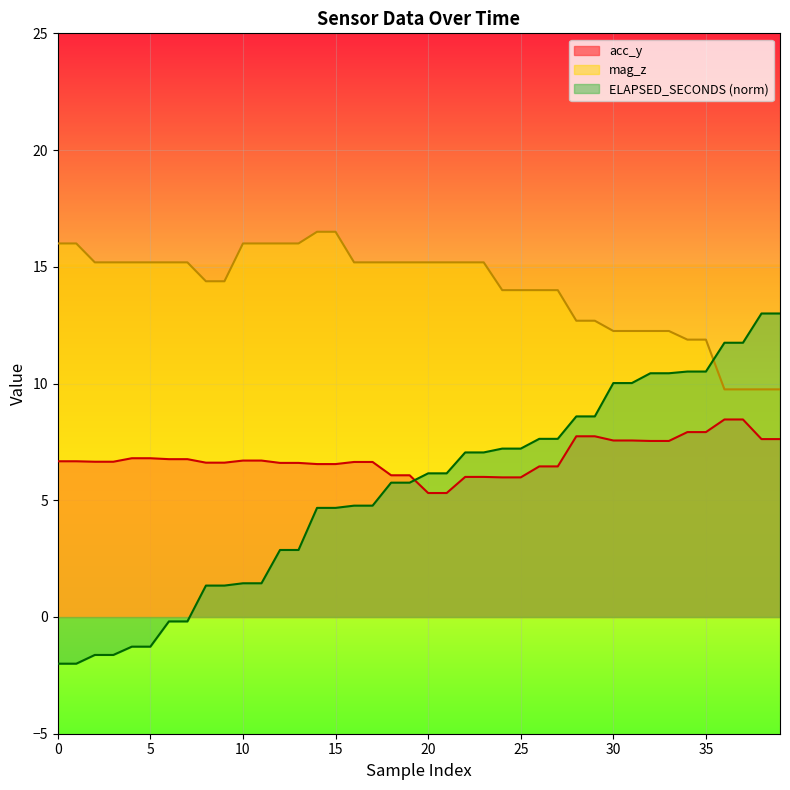

Reading left to right, extract all data points from this chart.

acc_y: 0=6.7	1=6.7	2=6.7	3=6.7	4=6.8	5=6.8	6=6.8	7=6.8	8=6.6	9=6.6	10=6.7	11=6.7	12=6.6	13=6.6	14=6.5	15=6.5	16=6.6	17=6.6	18=6.1	19=6.1	20=5.3	21=5.3	22=6.0	23=6.0	24=6.0	25=6.0	26=6.5	27=6.5	28=7.7	29=7.7	30=7.6	31=7.6	32=7.5	33=7.5	34=7.9	35=7.9	36=8.5	37=8.5	38=7.6	39=7.6
mag_z: 0=16.0	1=16.0	2=15.2	3=15.2	4=15.2	5=15.2	6=15.2	7=15.2	8=14.4	9=14.4	10=16.0	11=16.0	12=16.0	13=16.0	14=16.5	15=16.5	16=15.2	17=15.2	18=15.2	19=15.2	20=15.2	21=15.2	22=15.2	23=15.2	24=14.0	25=14.0	26=14.0	27=14.0	28=12.7	29=12.7	30=12.2	31=12.2	32=12.2	33=12.2	34=11.9	35=11.9	36=9.8	37=9.8	38=9.8	39=9.8
ELAPSED_SECONDS: 0=-2.0	1=-2.0	2=-1.6	3=-1.6	4=-1.3	5=-1.3	6=-0.2	7=-0.2	8=1.3	9=1.3	10=1.4	11=1.4	12=2.9	13=2.9	14=4.7	15=4.7	16=4.8	17=4.8	18=5.8	19=5.8	20=6.2	21=6.2	22=7.0	23=7.0	24=7.2	25=7.2	26=7.6	27=7.6	28=8.6	29=8.6	30=10.0	31=10.0	32=10.4	33=10.4	34=10.5	35=10.5	36=11.7	37=11.7	38=13.0	39=13.0